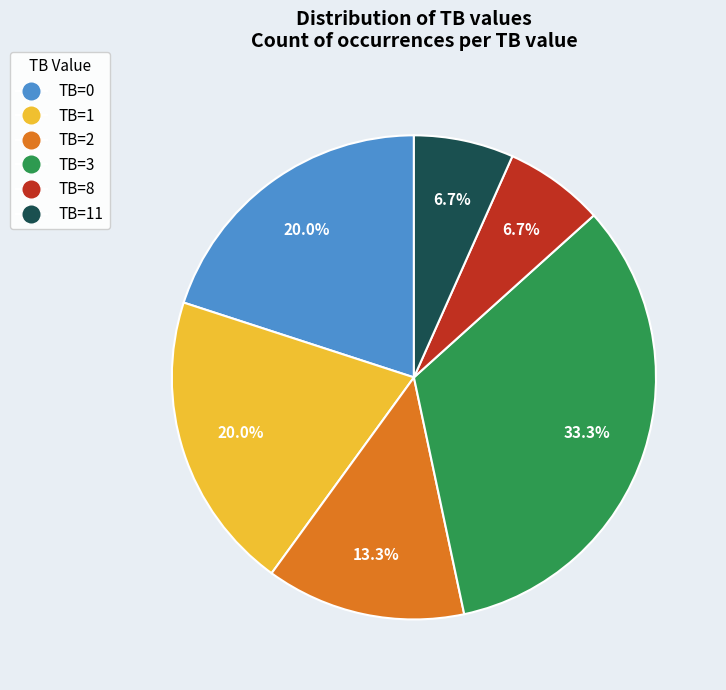

Is there a majority slice in this chart?

No